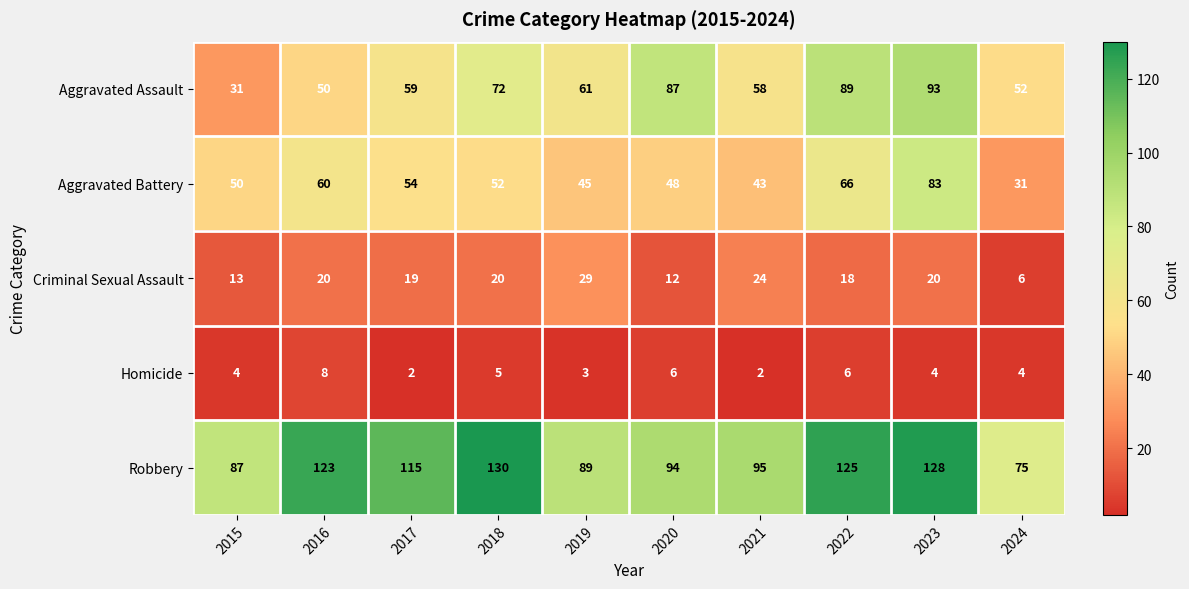

Which series has the largest range (max minus min)?

Aggravated Assault